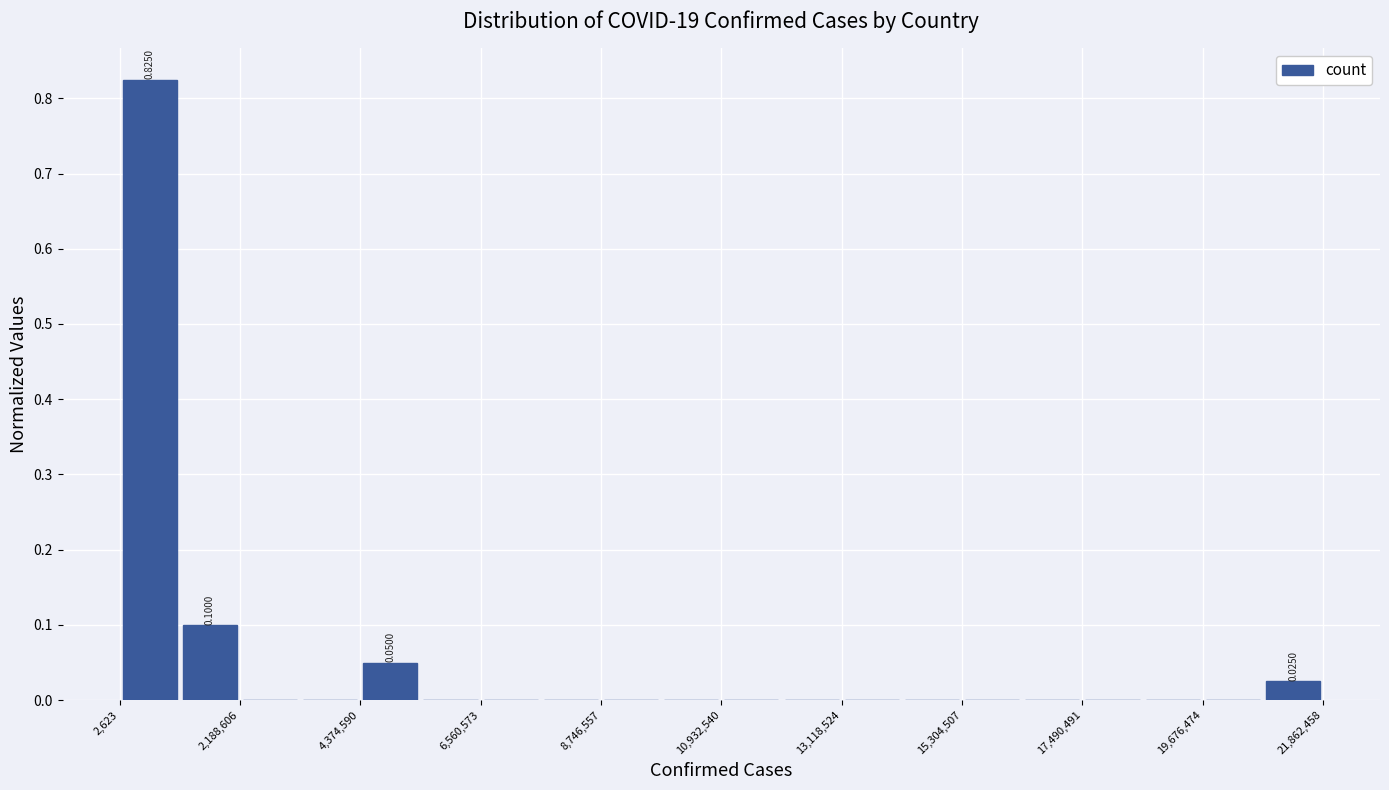

Around what value on the x-axis is the tallest bar? Give the approximate position of its centre, as read against the axis.

500000